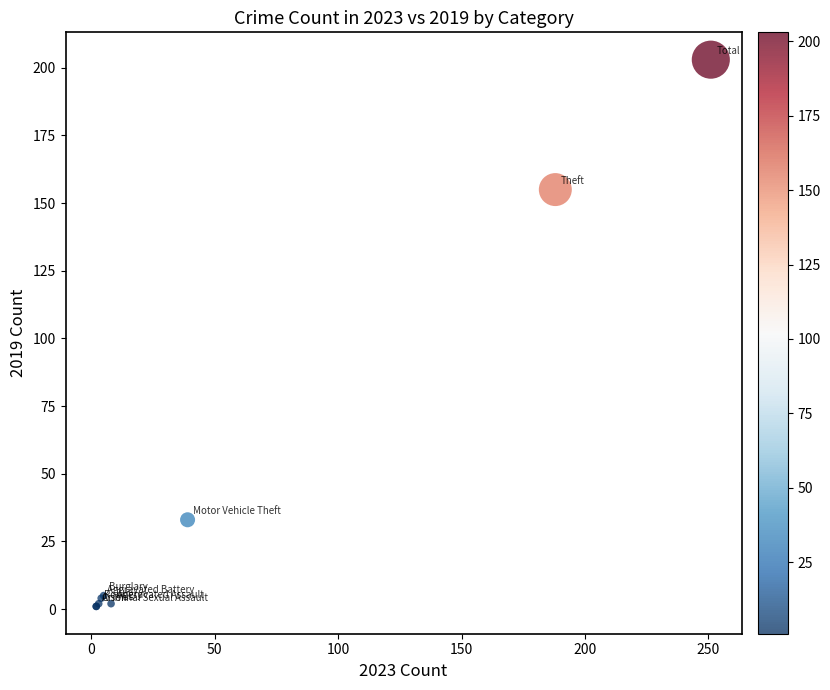

What Y value in the scatter plot is closest to 102?

155